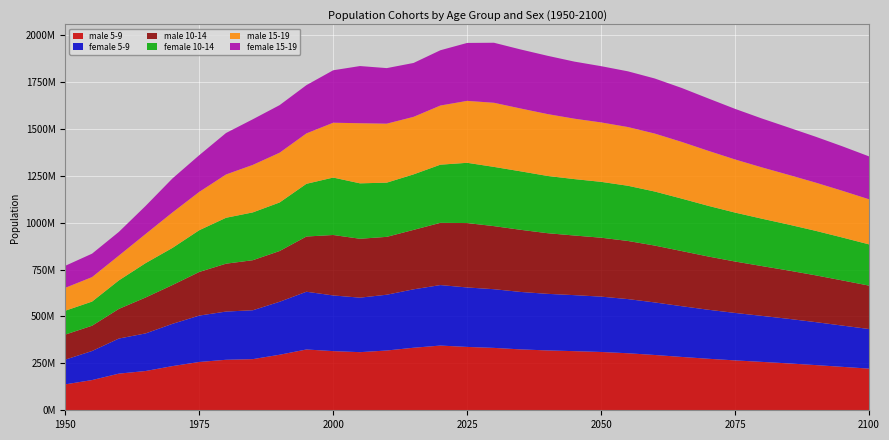

Reading left to right, transcribe all the data shown in this chart.

male 5-9: 1950=138172600	1955=160981600	1960=195285800	1965=209267500	1970=235354800	1975=257336200	1980=269057900	1985=272505900	1990=295881000	1995=323879800	2000=315216100	2005=309658000	2010=318451700	2015=333217100	2020=344739400	2025=337549900	2030=332400500	2035=324391400	2040=318859500	2045=315015200	2050=310646100	2055=303816000	2060=294580700	2065=284258500	2070=274481900	2075=265786900	2080=257823800	2085=249709900	2090=240855900	2095=231410200	2100=221987200
female 5-9: 1950=131697500	1955=154847600	1960=186858800	1965=200317900	1970=225197500	1975=247168500	1980=256897400	1985=260405800	1990=282265300	1995=307653900	2000=296594800	2005=290378000	2010=297277900	2015=311264800	2020=322351600	2025=316811700	2030=312654200	2035=306010400	2040=301491900	2045=298437700	2050=294828600	2055=288584500	2060=280035900	2065=270425900	2070=261124100	2075=252790400	2080=245141300	2085=237382100	2090=228926900	2095=219919900	2100=210958200
male 10-14: 1950=133433700	1955=134741100	1960=157996500	1965=191435900	1970=206751500	1975=232438100	1980=255065600	1985=266702800	1990=270418300	1995=294246900	2000=322080100	2005=313777900	2010=308281300	2015=316714600	2020=331569300	2025=343141400	2030=336078900	2035=331037400	2040=323130500	2045=317696400	2050=313955400	2055=309693400	2060=302969800	2065=293838500	2070=283613800	2075=273929700	2080=265319800	2085=257428400	2090=249376300	2095=240573000	2100=231169700
female 10-14: 1950=127153600	1955=128581700	1960=151903300	1965=183159700	1970=197753400	1975=222438000	1980=244601300	1985=254691800	1990=258596300	1995=280839900	2000=306007300	2005=295284000	2010=288810800	2015=295694200	2020=309865200	2025=321010000	2030=315586800	2035=311538500	2040=304995600	2045=300569500	2050=297610000	2055=294098700	2060=287951600	2065=279493900	2070=269967200	2075=260737700	2080=252469600	2085=244875500	2090=237160800	2095=228739200	2100=219760500
male 15-19: 1950=122043800	1955=130482000	1960=132063300	1965=155247100	1970=188914000	1975=204064500	1980=230719700	1985=253098700	1990=265095900	1995=268491700	2000=292132700	2005=320236700	2010=314210000	2015=306469300	2020=315114800	2025=329978000	2030=341598400	2035=334726300	2040=329616700	2045=321848900	2050=316585500	2055=312836300	2060=308777000	2065=302167000	2070=293159000	2075=282991600	2080=273399800	2085=264801300	2090=256930100	2095=248947000	2100=240211300
female 15-19: 1950=117327700	1955=124806500	1960=126292800	1965=149572200	1970=181086100	1975=195601100	1980=220938100	1985=243030000	1990=253523600	1995=257105600	2000=279431400	2005=304649000	2010=295969000	2015=287098200	2020=294490400	2025=308634300	2030=319812100	2035=314489300	2040=310561300	2045=304118500	2050=299697400	2055=296812100	2060=293443300	2065=287398100	2070=279013600	2075=269566700	2080=260379400	2085=252159900	2090=244560900	2095=236953800	2100=228558800